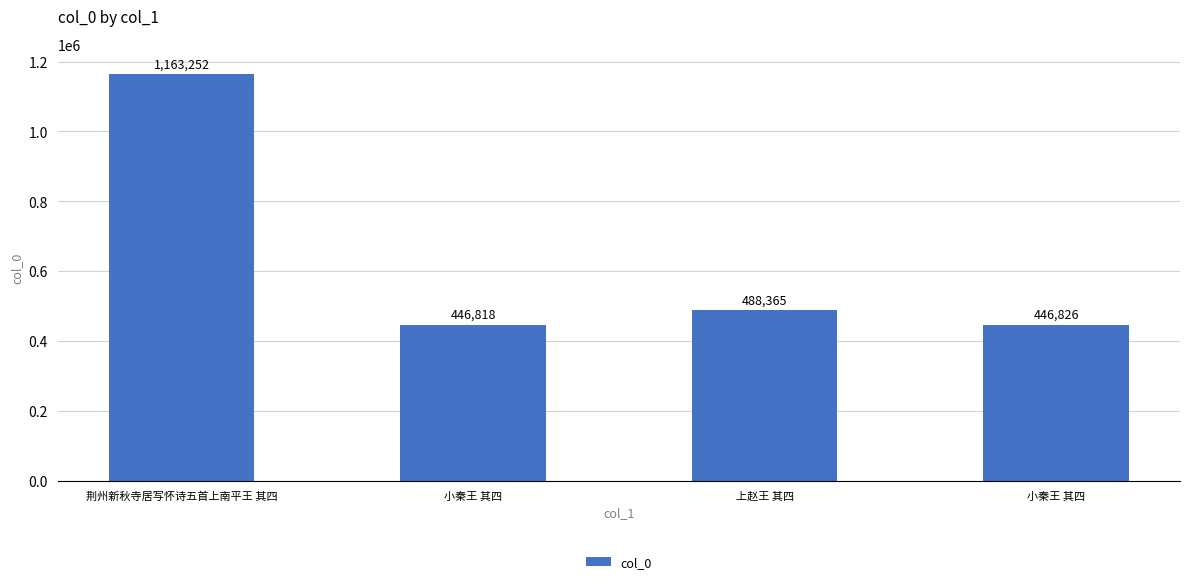

How many data points does each series have?

4